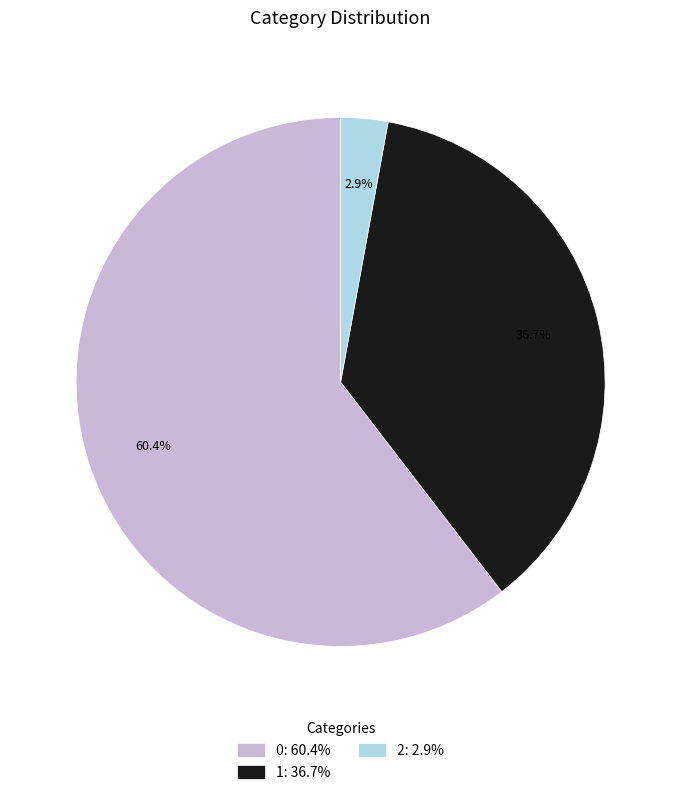

To the nearest percent, what portion does 2 represent?

3%